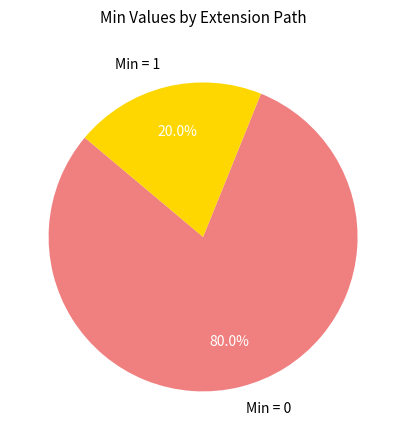

What is the largest slice in the pie chart?

Min = 0